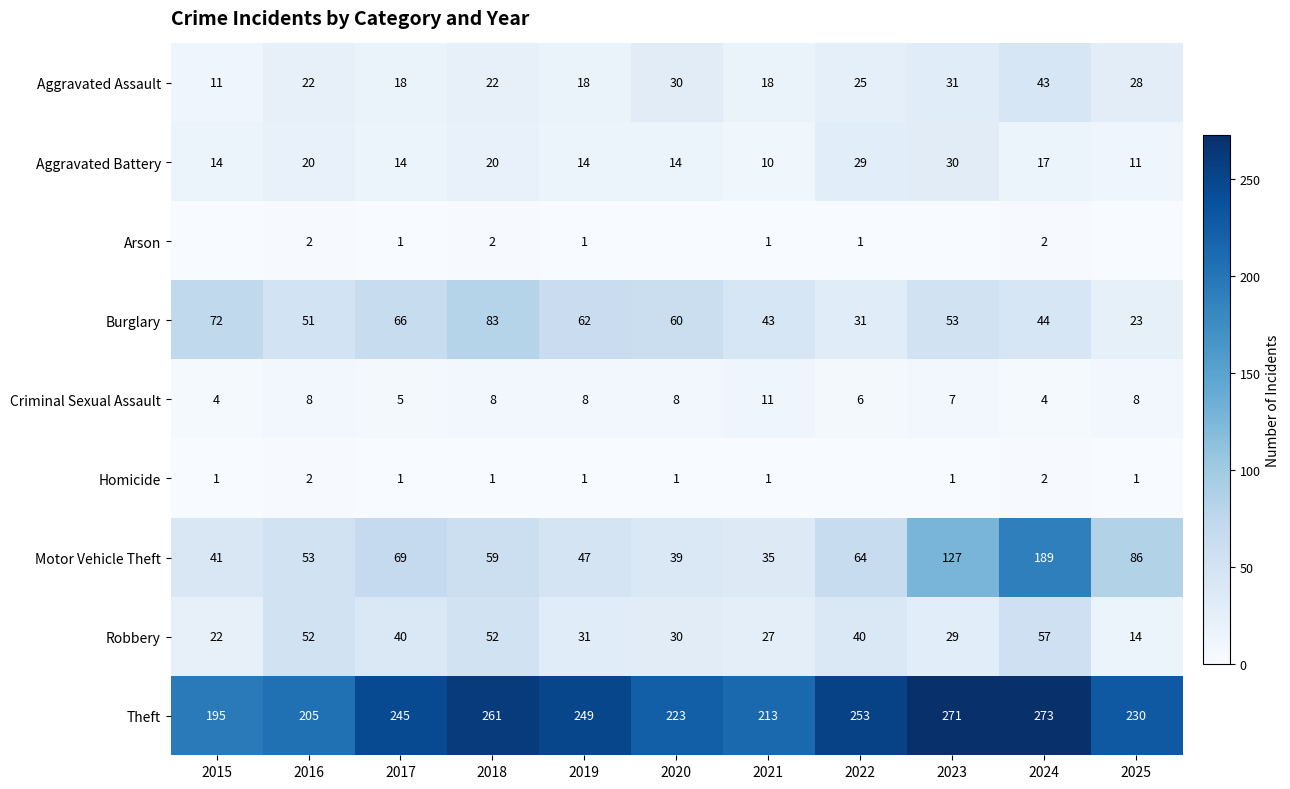

What is the sum of the Aggravated Battery values at 2022 and 2020?

43